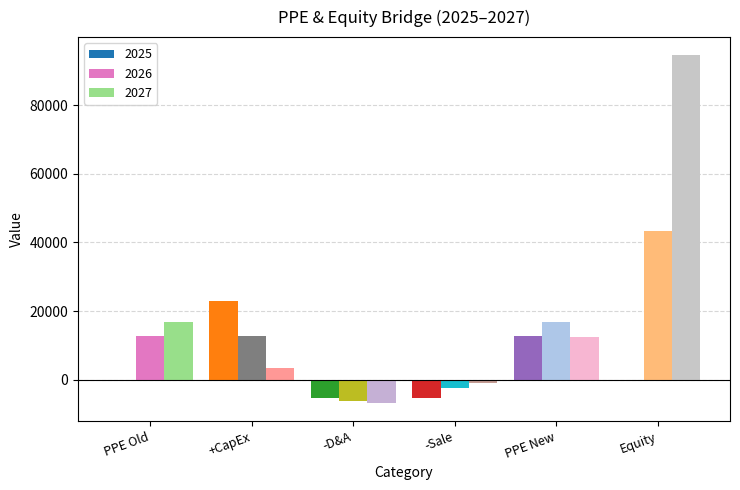

What is the maximum value shown in the chart?

94744